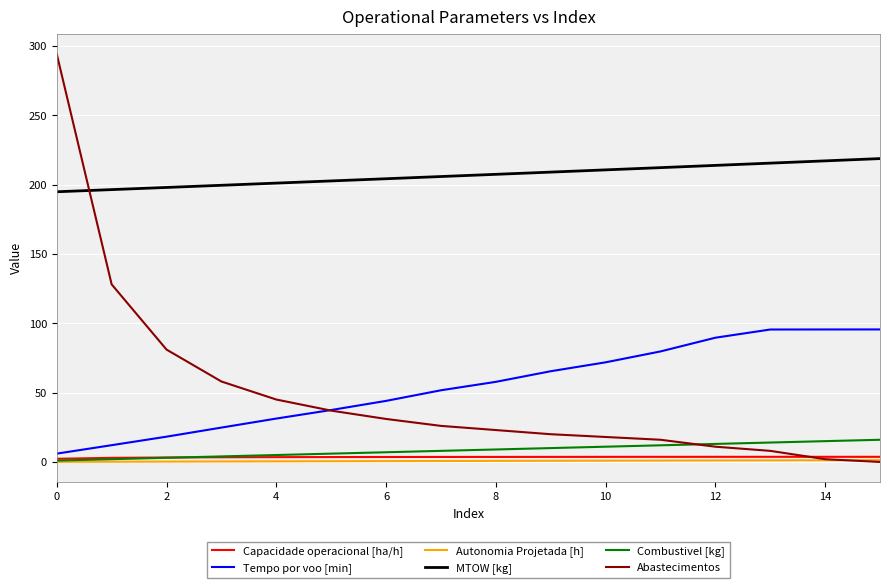

True or false: MTOW [kg] and Capacidade operacional [ha/h] cross at least once.

False